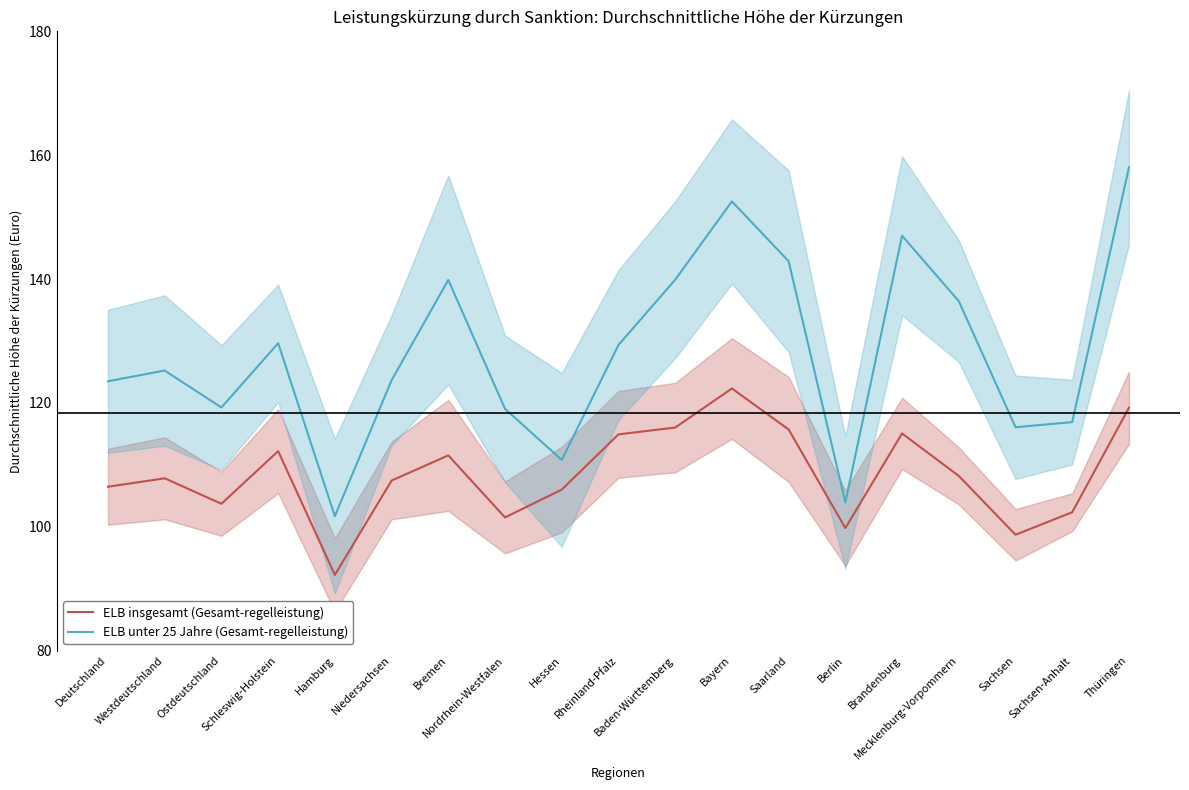

At which category does ELB unter 25 Jahre (Gesamt-regelleistung) reach its first local peak?

Westdeutschland